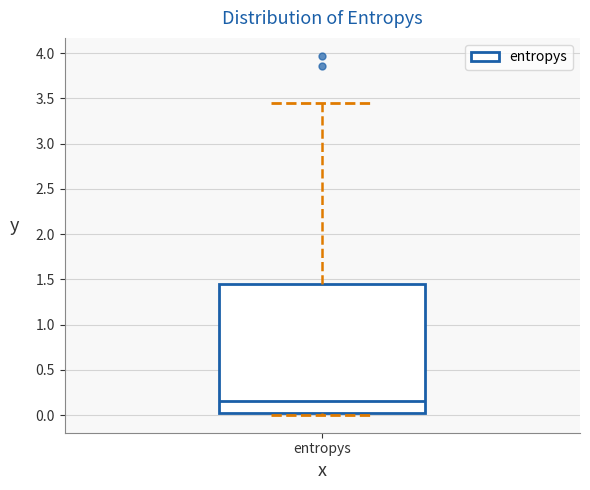

Read this box plot against the y-axis: the position of the median line, the range covered by the box, and the ends of both whiskers. The values are not printed on the chart, so give them approximately, as read against the axis.

median 0.15, box 0.05 to 1.45, whiskers 0.00 to 3.45